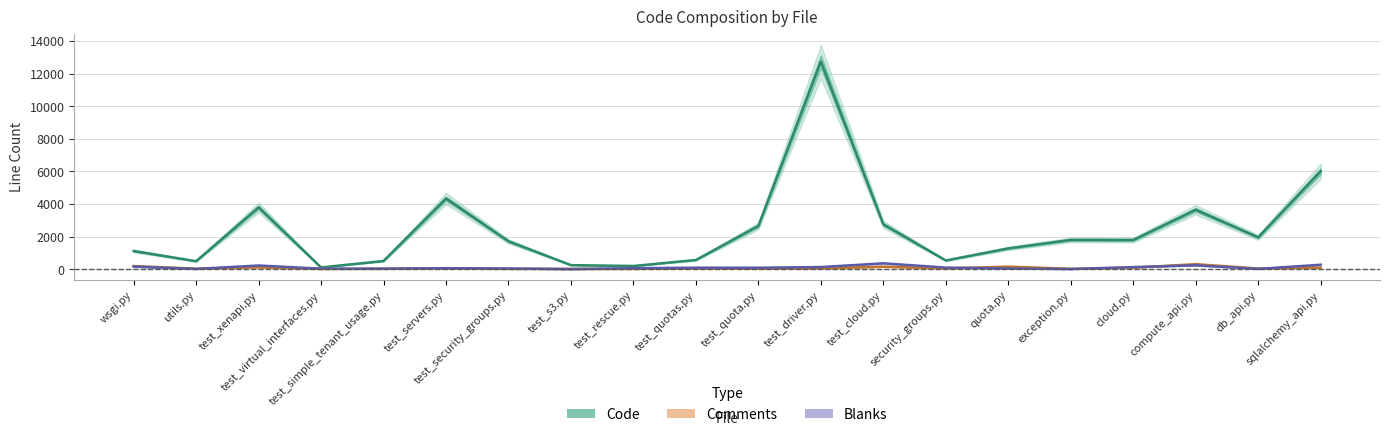

Between test_servers.py and test_s3.py, which is larger?

test_servers.py